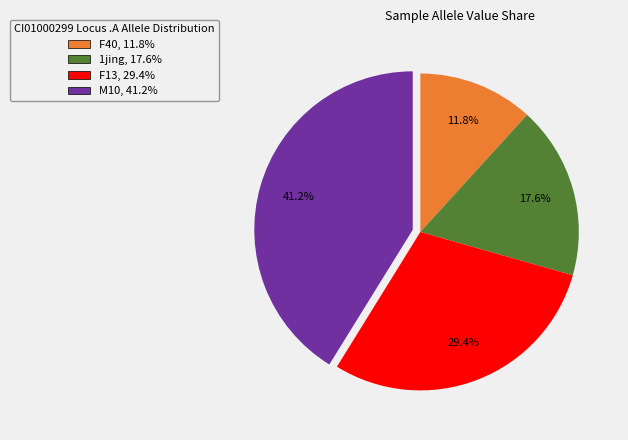

Rank the categories by value from lowest to highest.

F40, 11.8%, 1jing, 17.6%, F13, 29.4%, M10, 41.2%